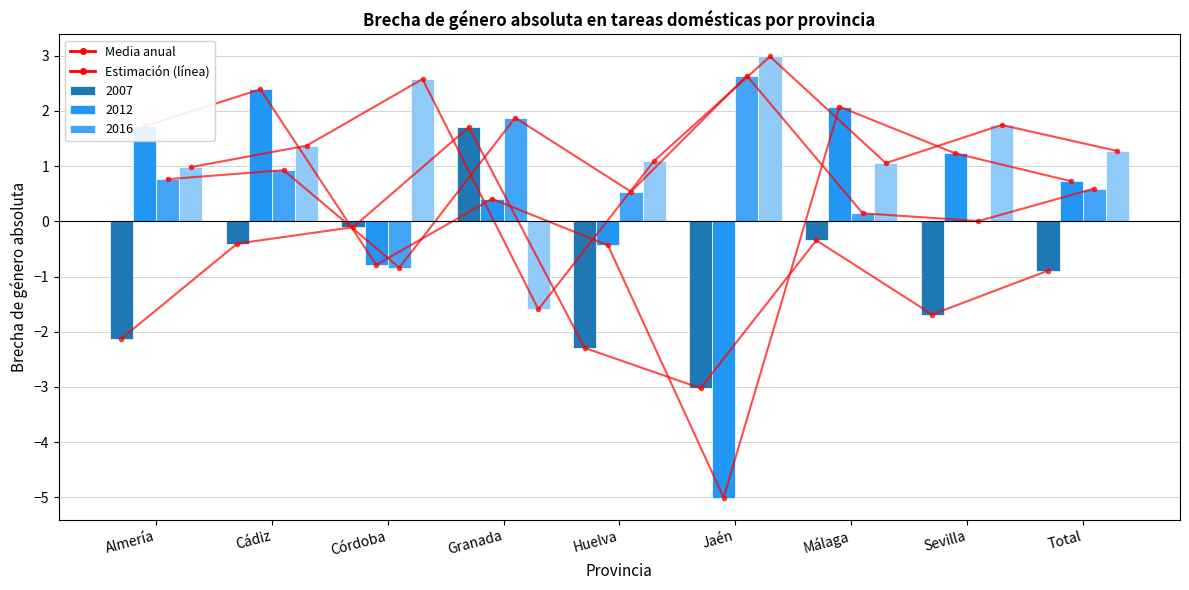

True or false: 2007 has a value of -1.7 at Sevilla.

True